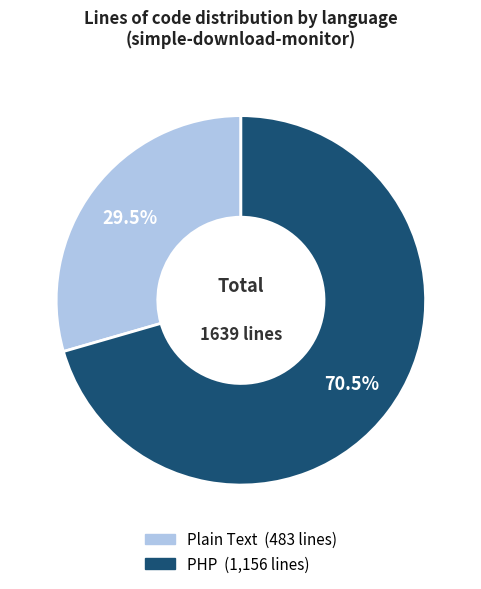

Which has a higher value, Plain Text or PHP?

PHP